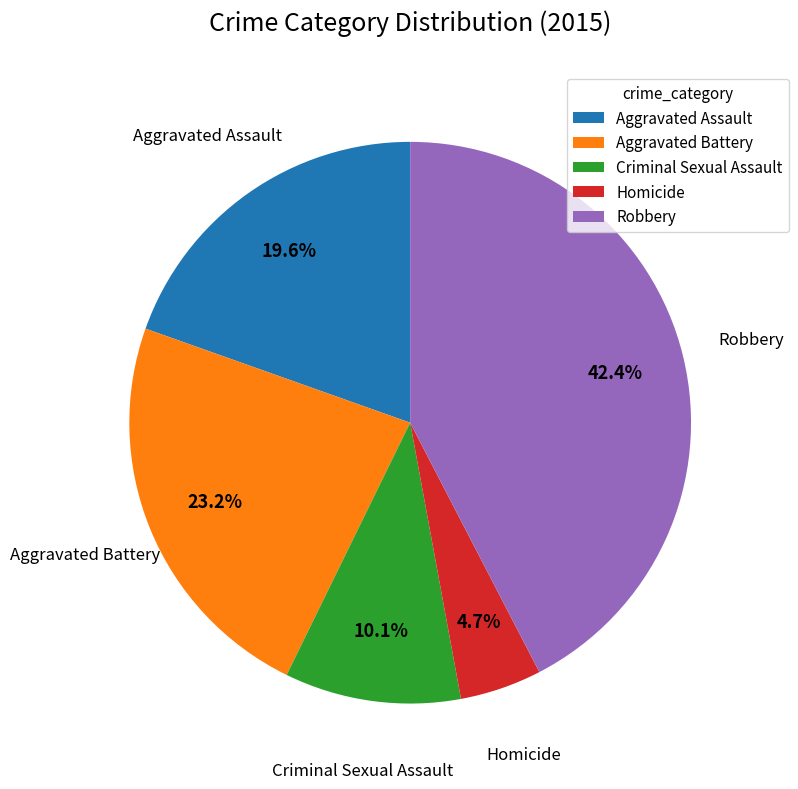

To the nearest percent, what percentage of the pie is Aggravated Assault?

20%